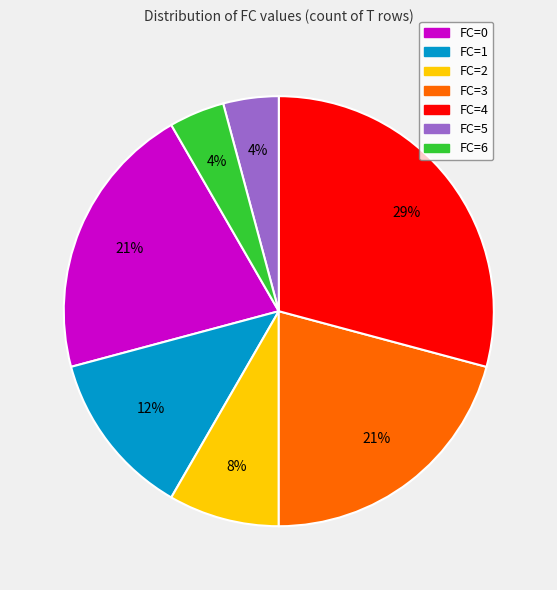

How many segments does this pie chart have?

7